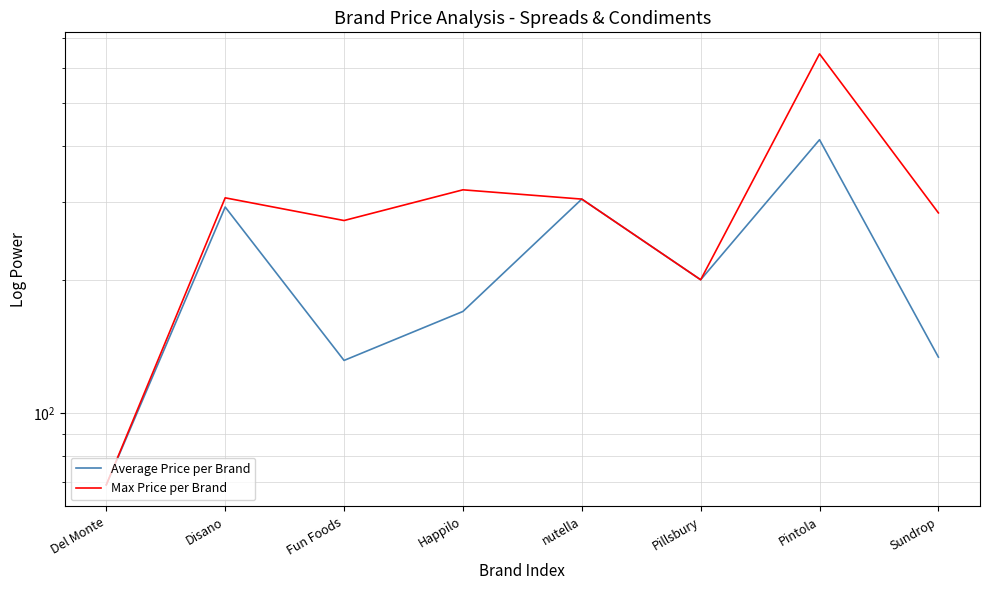

The Max Price per Brand series shows 57.6 at Fun Foods. True or false?

False